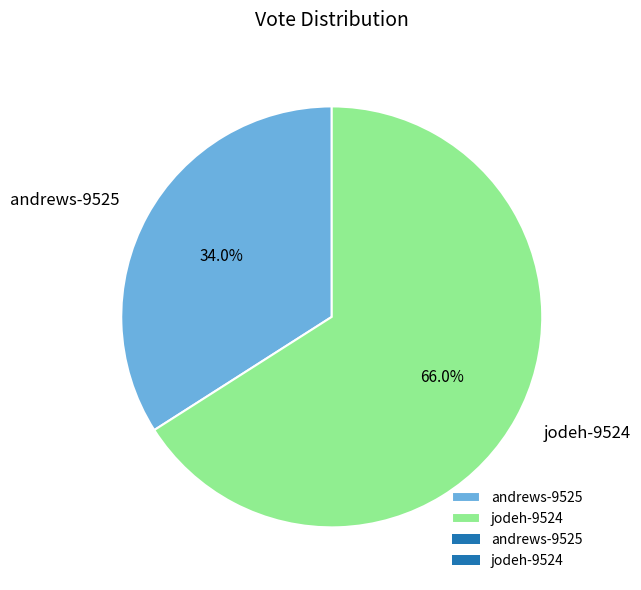

Does any single category account for the majority?

Yes